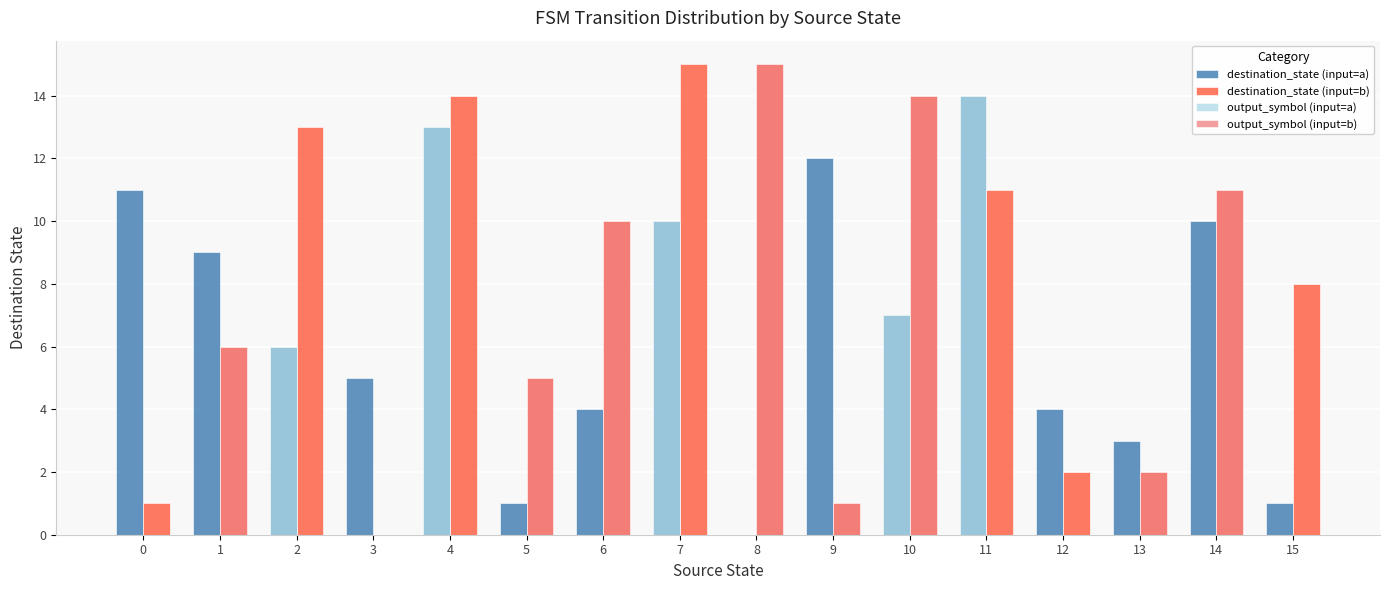

Which series changed the most between 4 and 11?

destination_state (input=b)